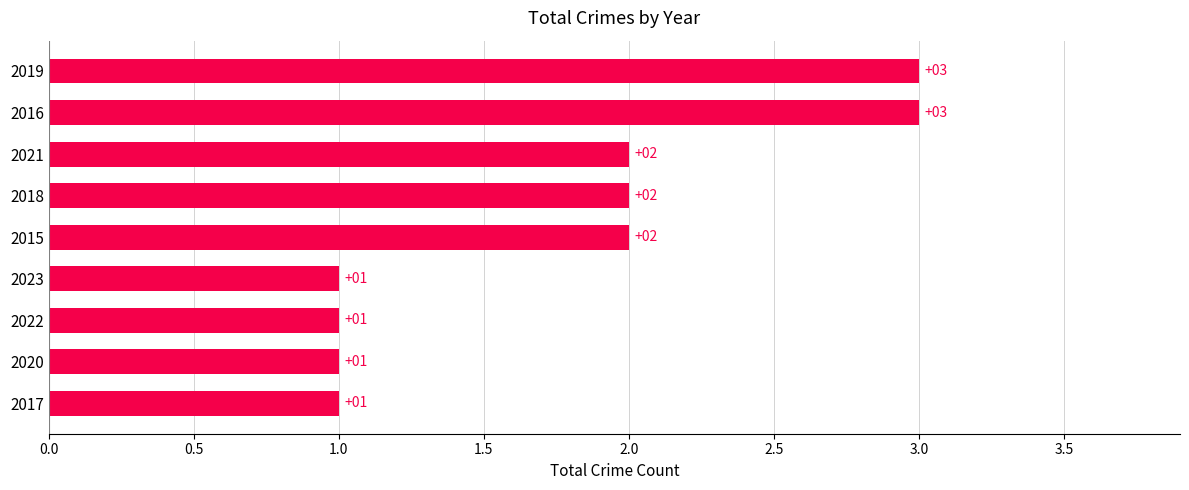

Reading bottom to top, transcribe all the data shown in this chart.

2017=1	2020=1	2022=1	2023=1	2015=2	2018=2	2021=2	2016=3	2019=3